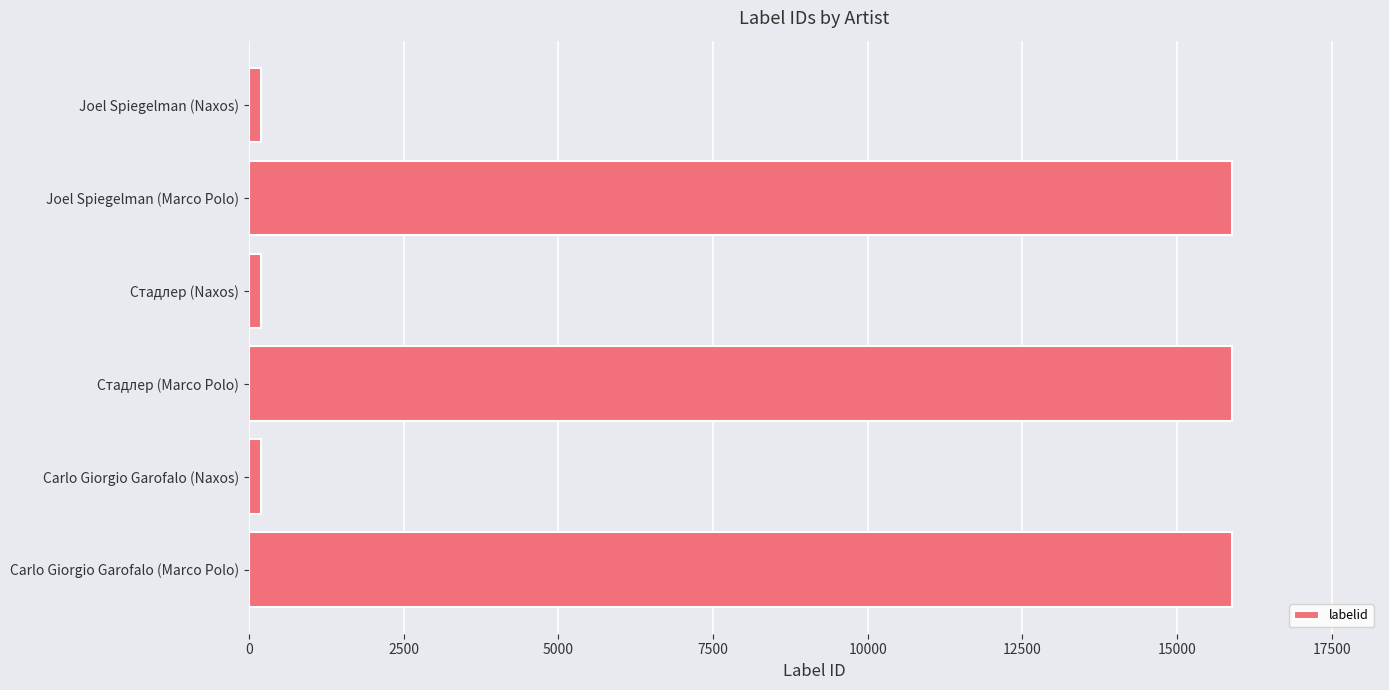

Is it true that the value at Стадлер (Marco Polo) is 22842?

False